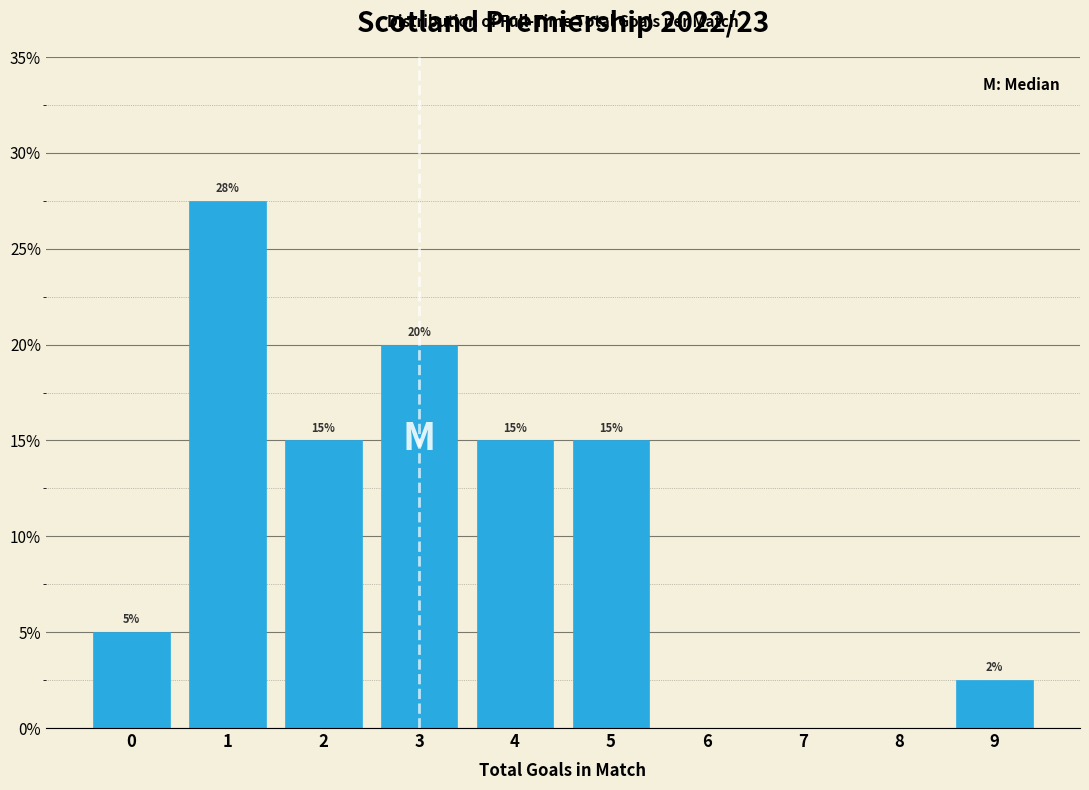

True or false: the data shows 0.0 at 8.

True